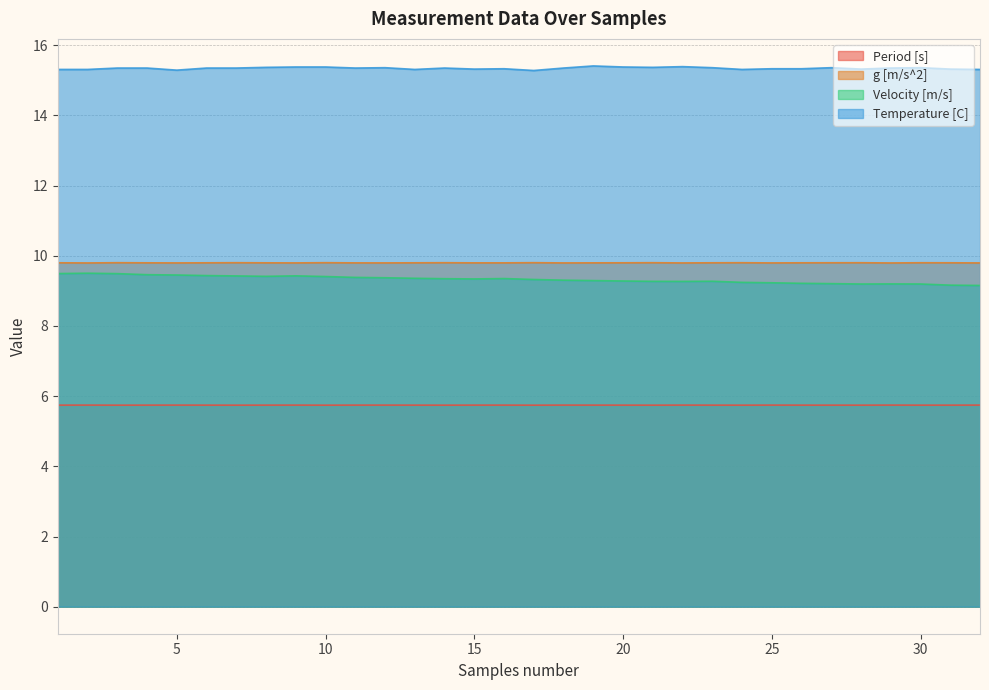

Does the chart display data point markers on the line(s)?

No